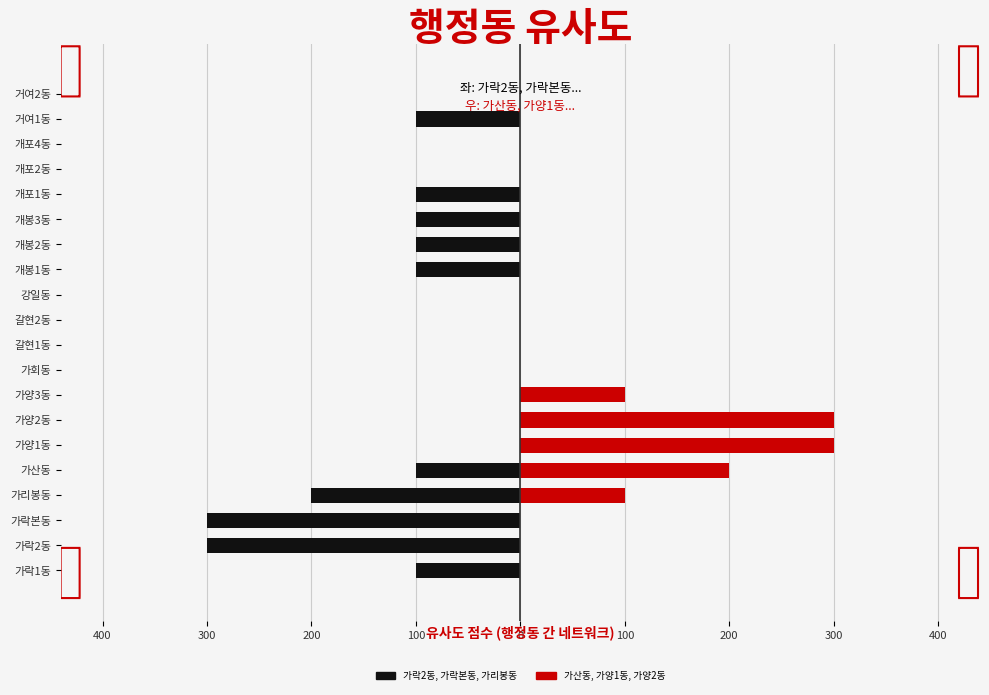

Count the 가락2동, 가락본동, 가리봉동 values in the range -100 to 0.

17